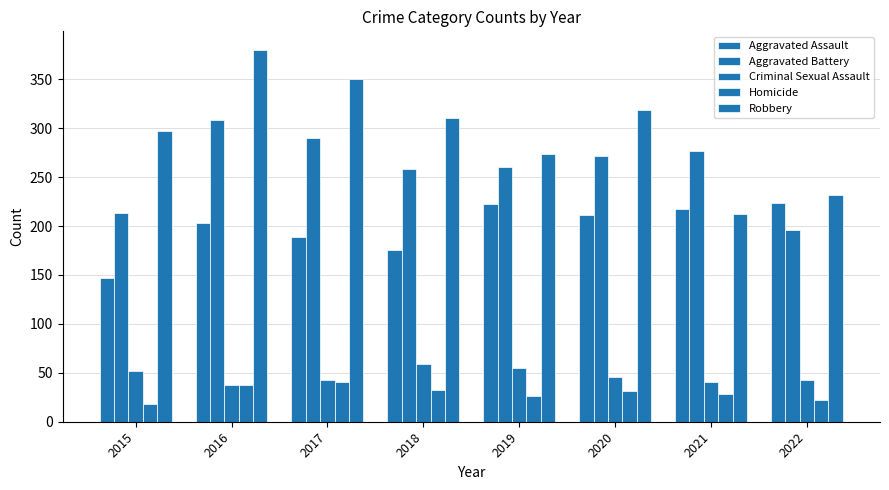

Reading right to left, transcribe all the data shown in this chart.

Aggravated Assault: 224	217	211	223	176	189	203	147
Aggravated Battery: 196	277	272	260	258	290	308	213
Criminal Sexual Assault: 43	41	46	55	59	43	38	52
Homicide: 22	28	31	26	32	41	38	18
Robbery: 232	212	319	274	310	350	380	297